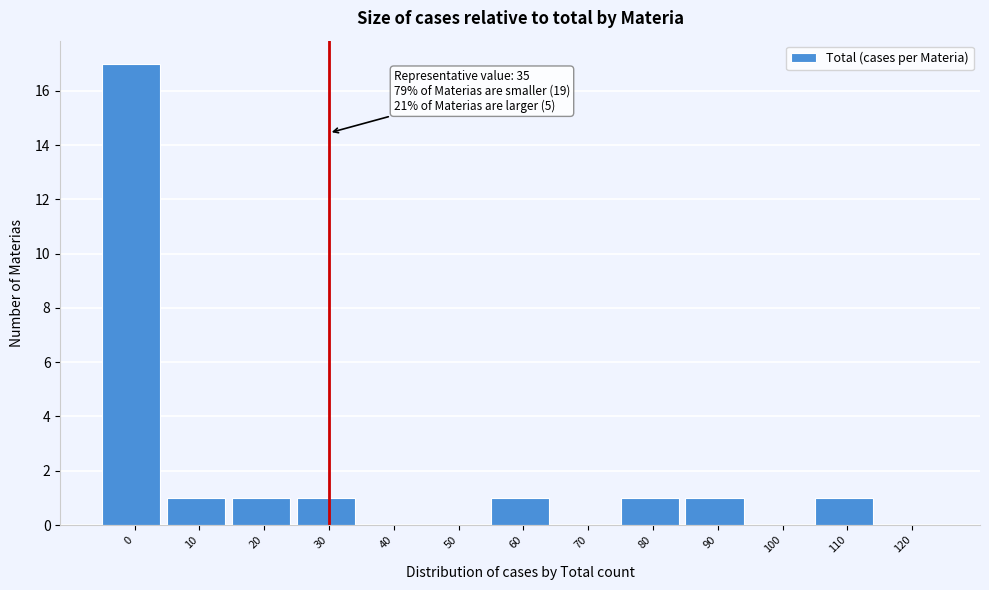

Reading left to right, extract all data points from this chart.

0=17	10=1	20=1	30=1	40=0	50=0	60=1	70=0	80=1	90=1	100=0	110=1	120=0